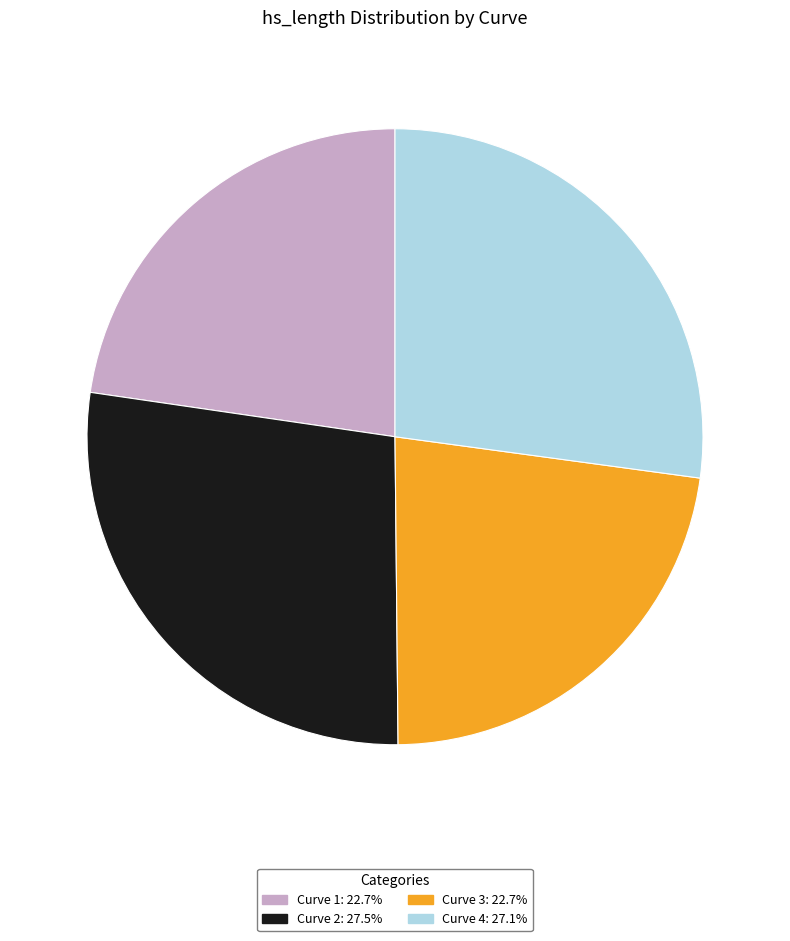

Does any single category account for the majority?

No